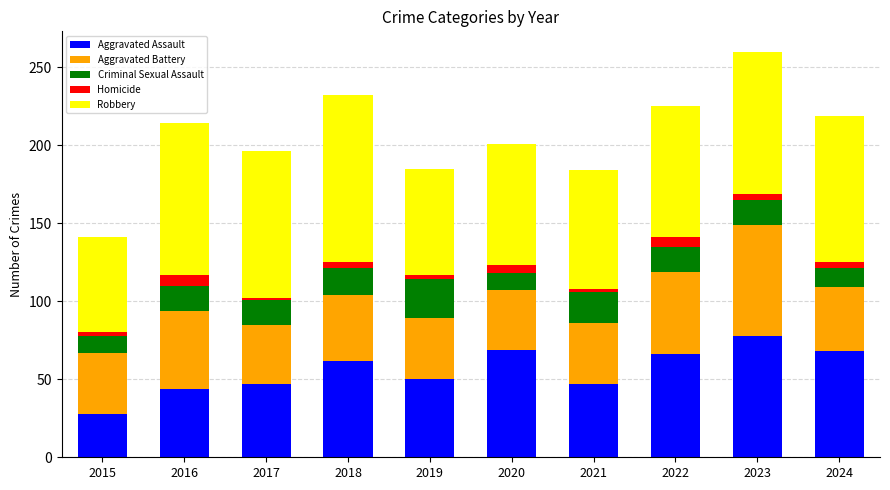

What is the difference between the second highest and second lowest values in the Aggravated Assault series?

25